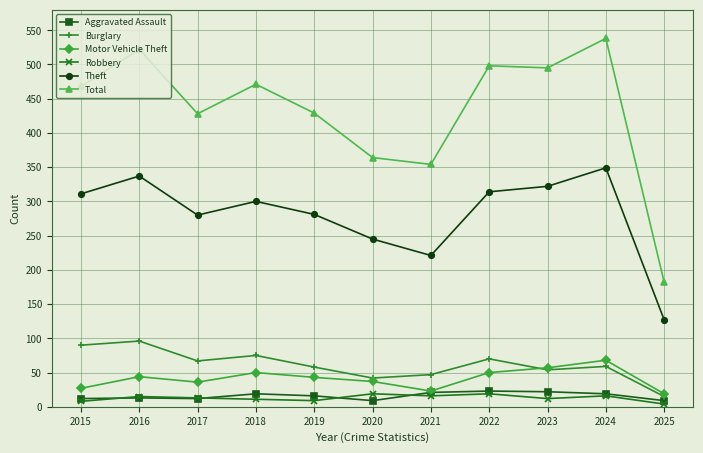

Count the number of categories in the chart.

11